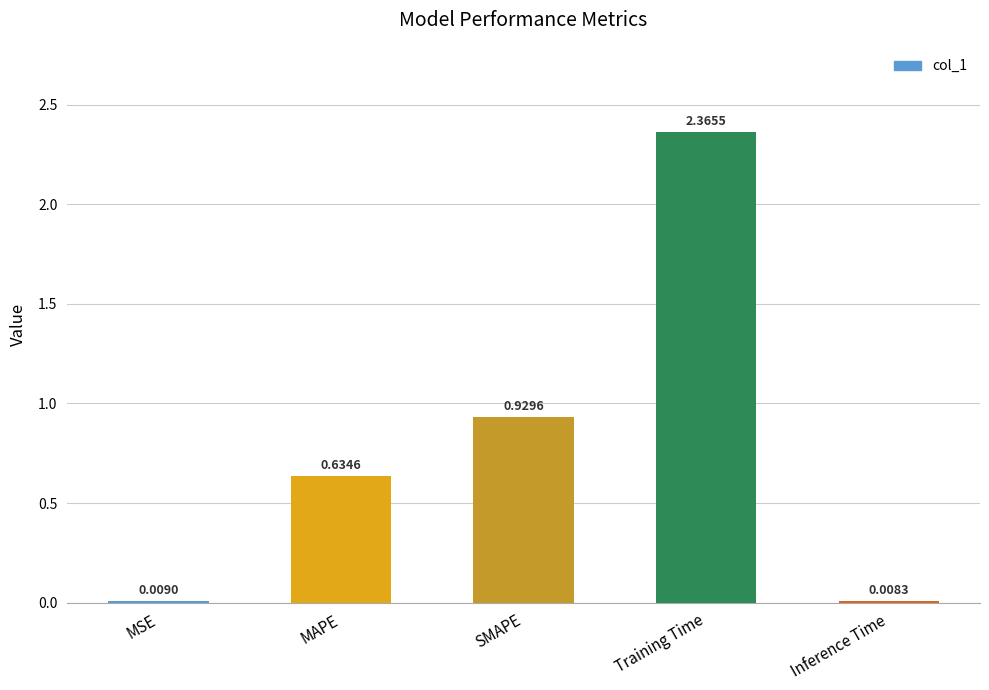

Does the chart contain stacked bars?

No